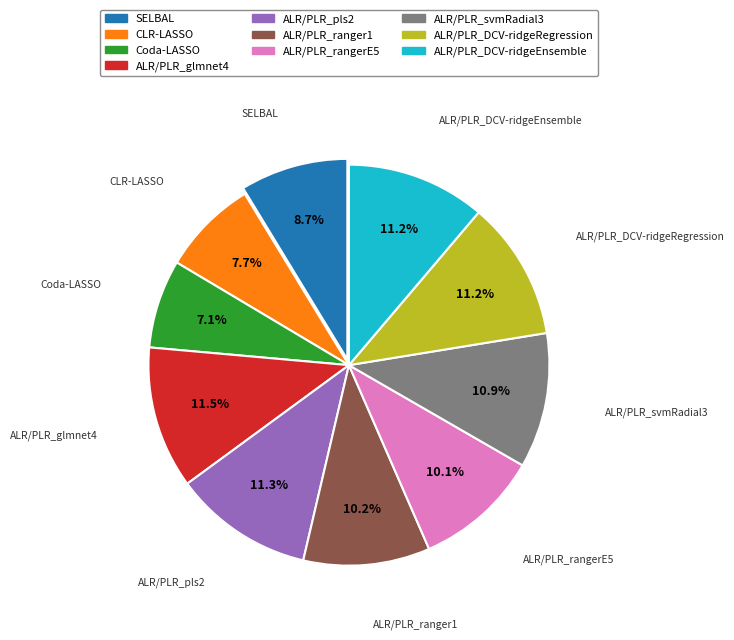

Which has a higher value, ALR/PLR_svmRadial3 or ALR/PLR_rangerE5?

ALR/PLR_svmRadial3